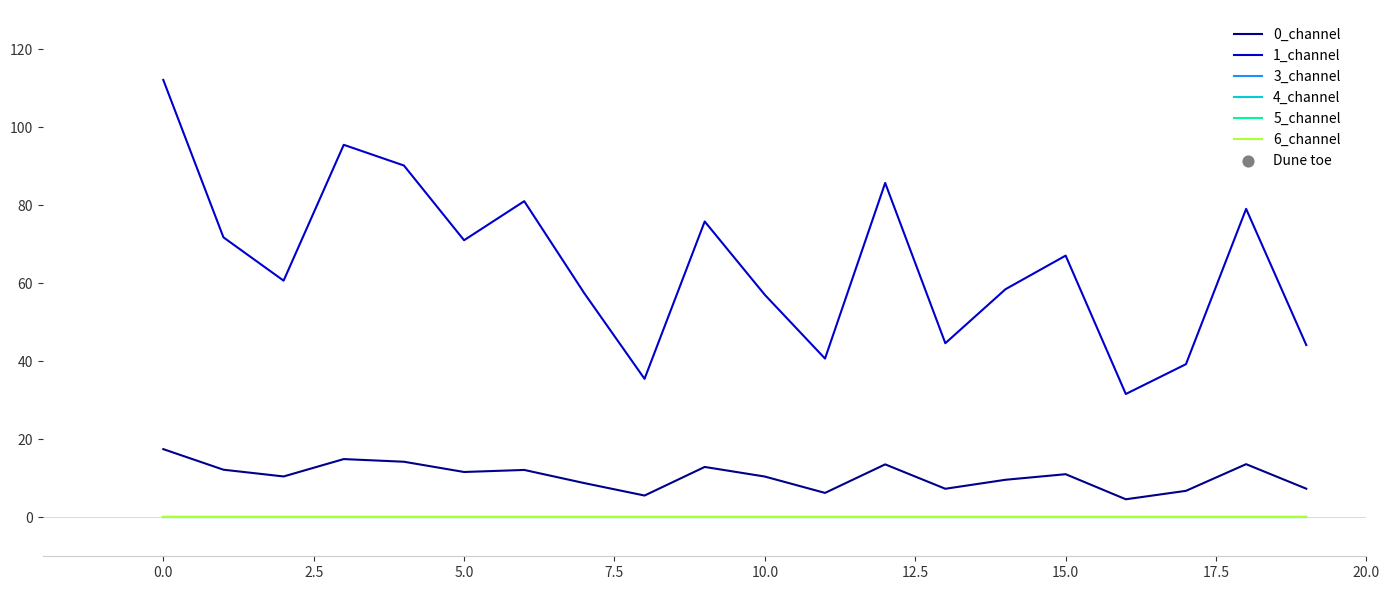

At how many categories does at least one series exceed 56?

14